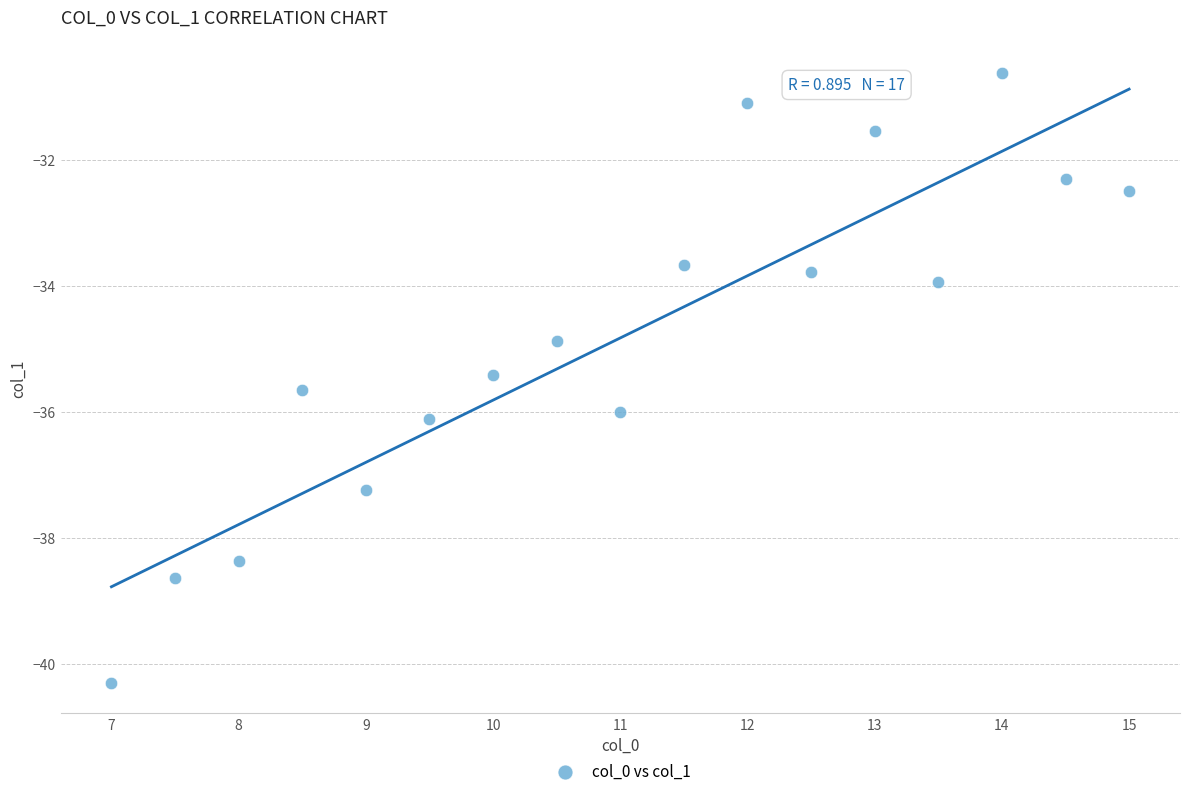

What Y value in the scatter plot is closest to -35?

-34.9